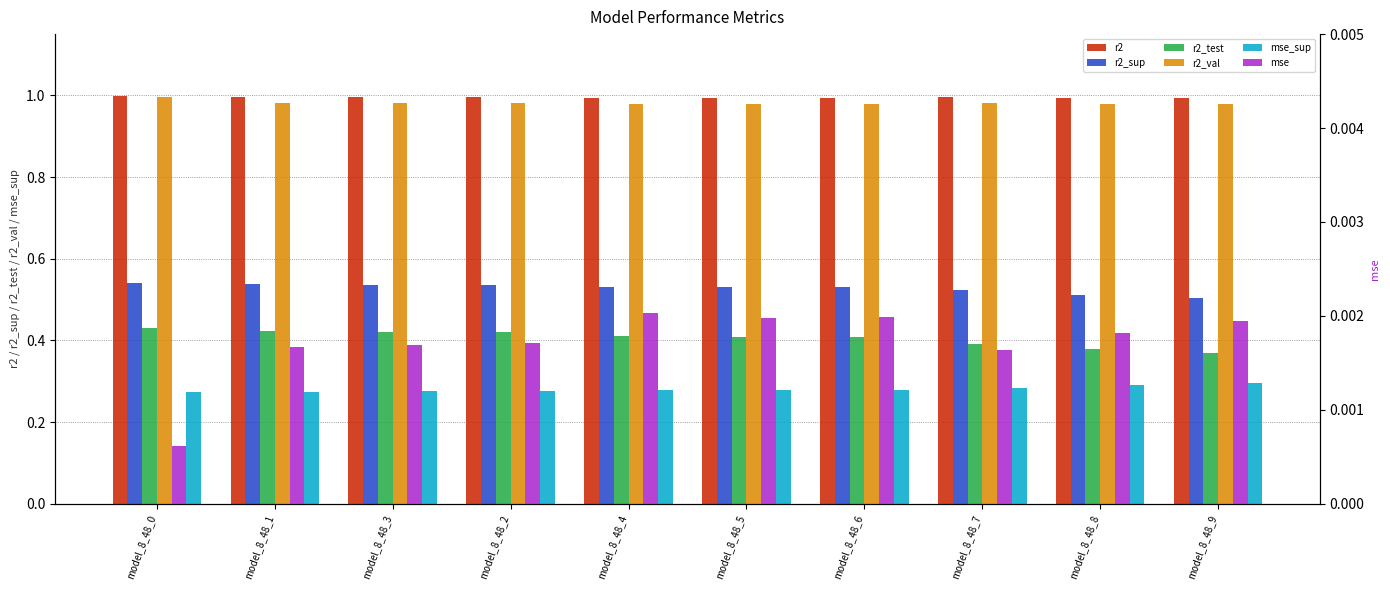

Is it true that r2_test equals 0.3 at model_8_48_5?

False